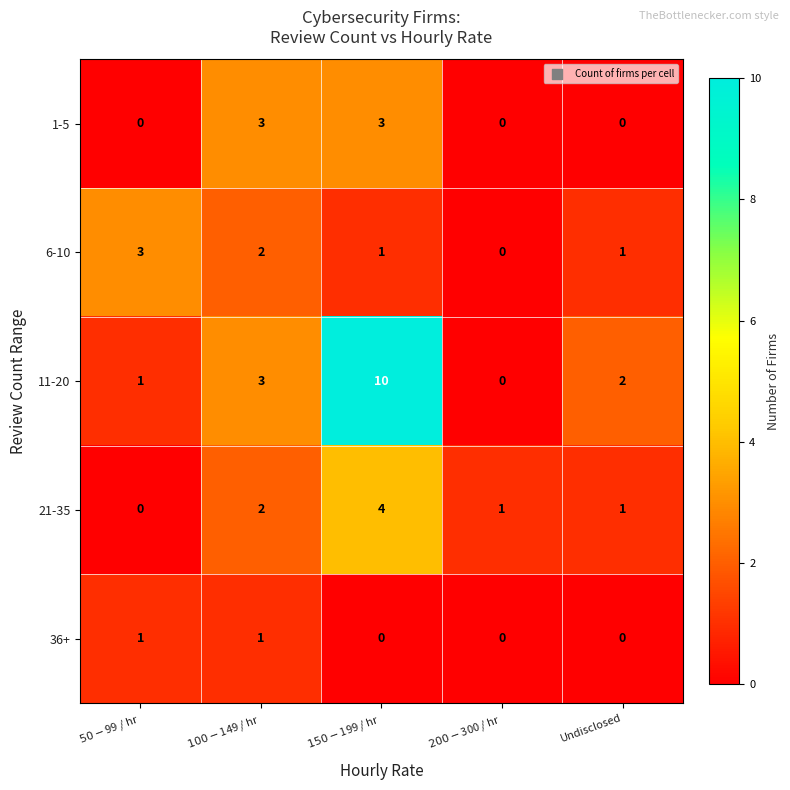

At which category does the chart reach its peak across all series?

$150 - $199 / hr